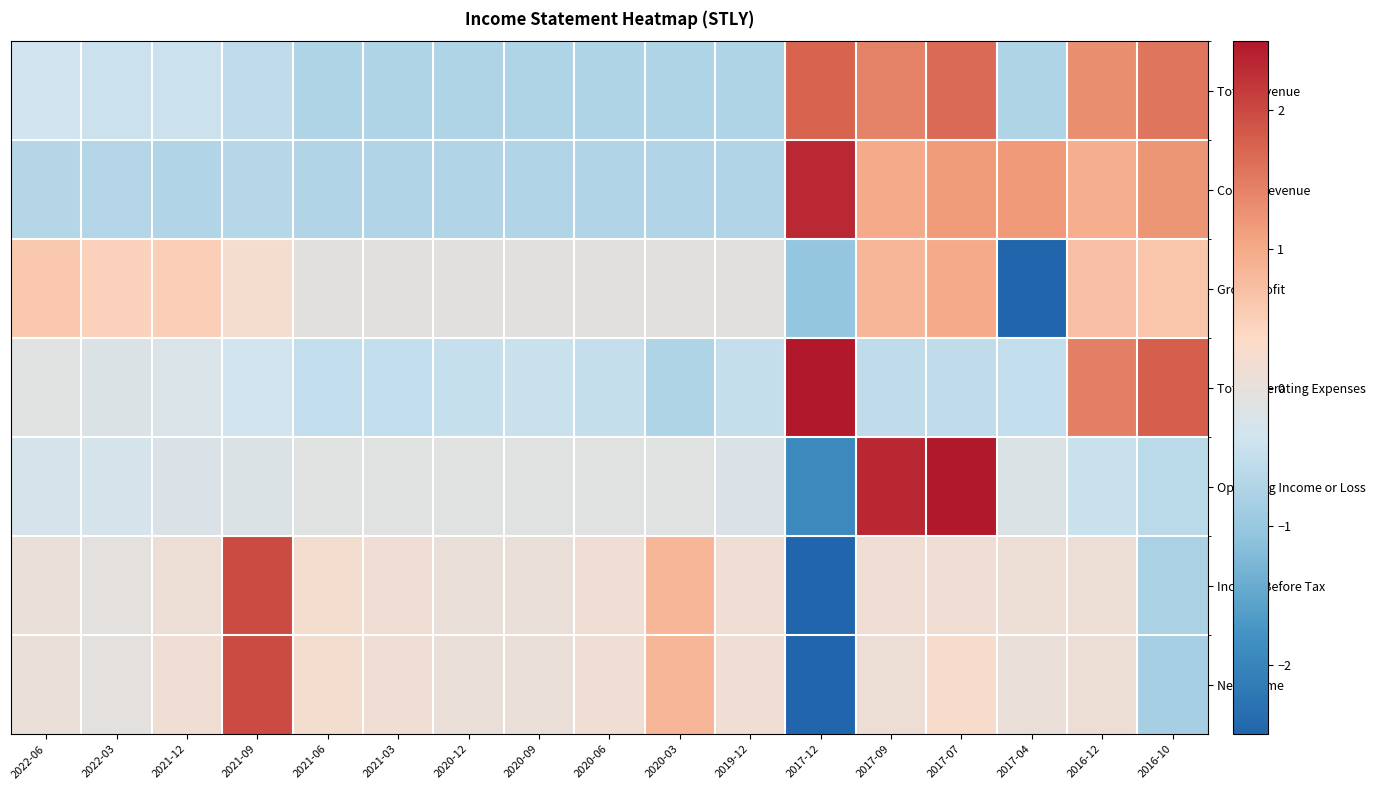

Reading left to right, what are all the values shown in this chart?

Total Revenue: 2022-06=-0.3	2022-03=-0.4	2021-12=-0.4	2021-09=-0.5	2021-06=-0.7	2021-03=-0.7	2020-12=-0.7	2020-09=-0.7	2020-06=-0.7	2020-03=-0.7	2019-12=-0.7	2017-12=1.7	2017-09=1.4	2017-07=1.7	2017-04=-0.7	2016-12=1.3	2016-10=1.5
Cost of Revenue: 2022-06=-0.7	2022-03=-0.7	2021-12=-0.7	2021-09=-0.7	2021-06=-0.7	2021-03=-0.7	2020-12=-0.7	2020-09=-0.7	2020-06=-0.7	2020-03=-0.7	2019-12=-0.7	2017-12=2.3	2017-09=1.0	2017-07=1.2	2017-04=1.2	2016-12=0.9	2016-10=1.2
Gross Profit: 2022-06=0.6	2022-03=0.5	2021-12=0.5	2021-09=0.2	2021-06=-0.1	2021-03=-0.1	2020-12=-0.1	2020-09=-0.1	2020-06=-0.1	2020-03=-0.1	2019-12=-0.1	2017-12=-1.0	2017-09=0.8	2017-07=1.0	2017-04=-3.5	2016-12=0.7	2016-10=0.6
Total Operating Expenses: 2022-06=-0.1	2022-03=-0.2	2021-12=-0.2	2021-09=-0.3	2021-06=-0.5	2021-03=-0.5	2020-12=-0.5	2020-09=-0.4	2020-06=-0.5	2020-03=-0.7	2019-12=-0.5	2017-12=2.9	2017-09=-0.5	2017-07=-0.5	2017-04=-0.5	2016-12=1.5	2016-10=1.8
Operating Income or Loss: 2022-06=-0.3	2022-03=-0.3	2021-12=-0.2	2021-09=-0.2	2021-06=-0.1	2021-03=-0.1	2020-12=-0.1	2020-09=-0.1	2020-06=-0.1	2020-03=-0.1	2019-12=-0.2	2017-12=-1.9	2017-09=2.3	2017-07=2.6	2017-04=-0.2	2016-12=-0.4	2016-10=-0.6
Income Before Tax: 2022-06=0.0	2022-03=-0.1	2021-12=0.1	2021-09=2.0	2021-06=0.2	2021-03=0.2	2020-12=0.0	2020-09=0.0	2020-06=0.2	2020-03=0.8	2019-12=0.2	2017-12=-3.4	2017-09=0.2	2017-07=0.2	2017-04=0.1	2016-12=0.1	2016-10=-0.8
Net Income: 2022-06=0.0	2022-03=-0.1	2021-12=0.2	2021-09=2.0	2021-06=0.2	2021-03=0.2	2020-12=0.0	2020-09=0.0	2020-06=0.2	2020-03=0.8	2019-12=0.2	2017-12=-3.4	2017-09=0.1	2017-07=0.3	2017-04=0.0	2016-12=0.1	2016-10=-0.8